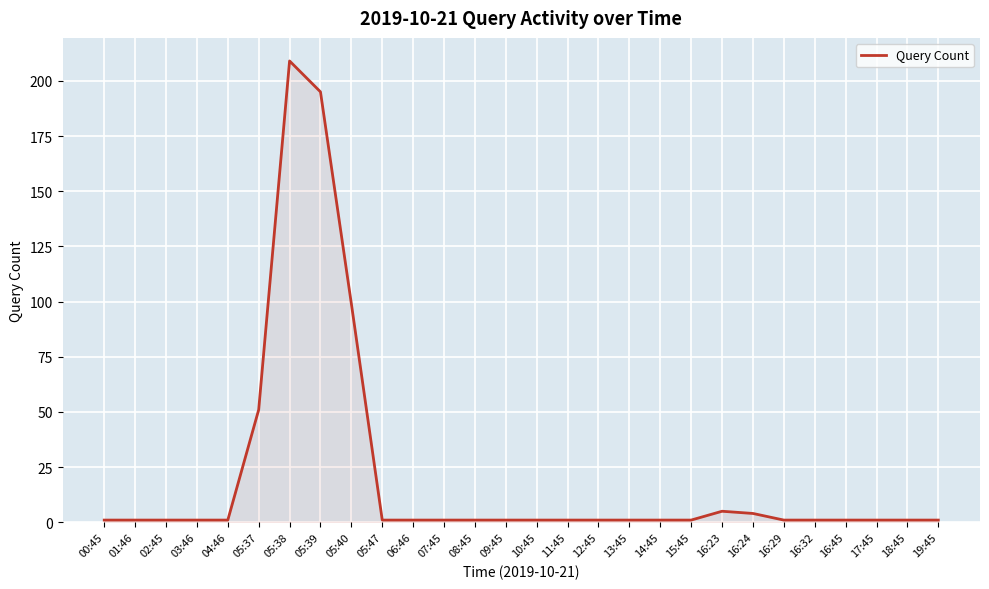

Which label corresponds to the largest value in the chart?

05:38